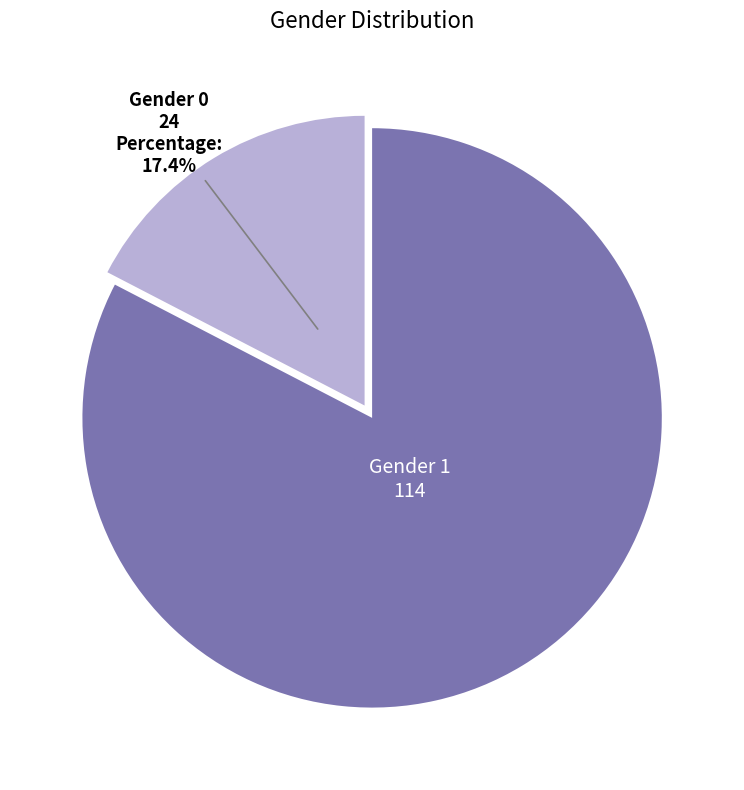

Is there any slice that represents more than half of the pie?

Yes